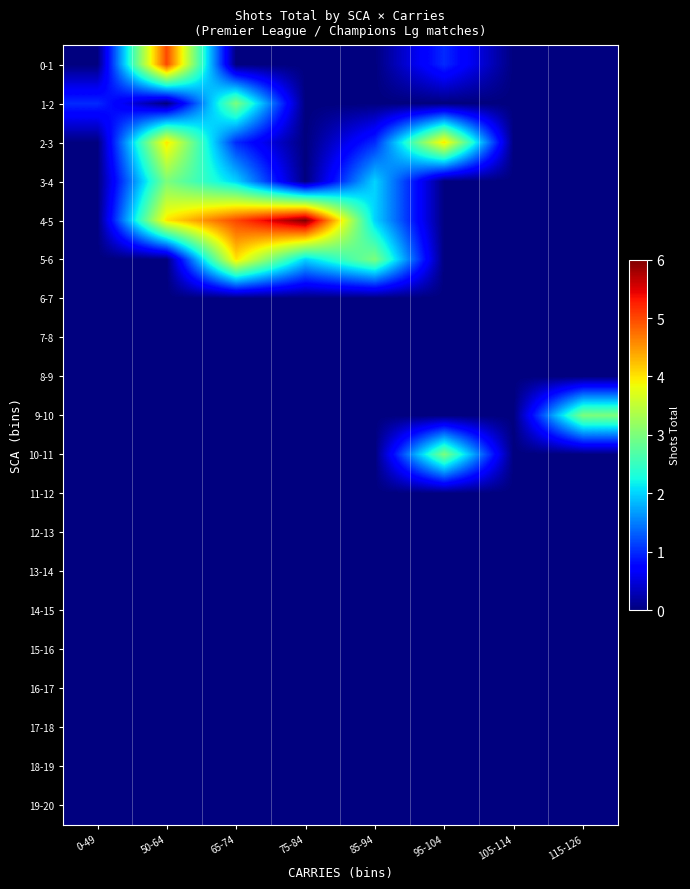

At which category is the sum across all series the highest?

50-64